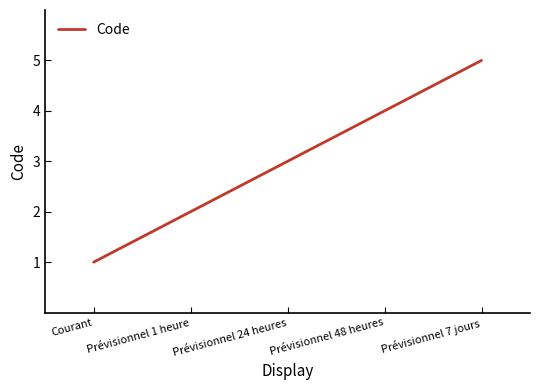

List the labels in order of value, smallest first.

Courant, Prévisionnel 1 heure, Prévisionnel 24 heures, Prévisionnel 48 heures, Prévisionnel 7 jours